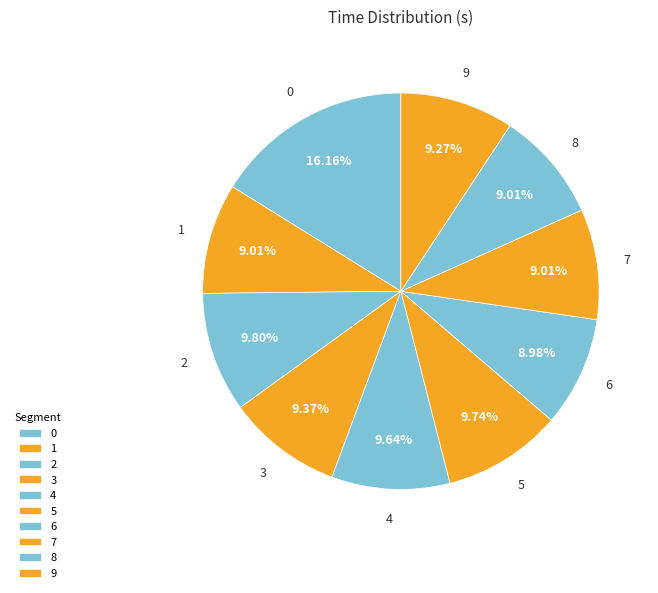

Which has a higher value, 8 or 2?

2